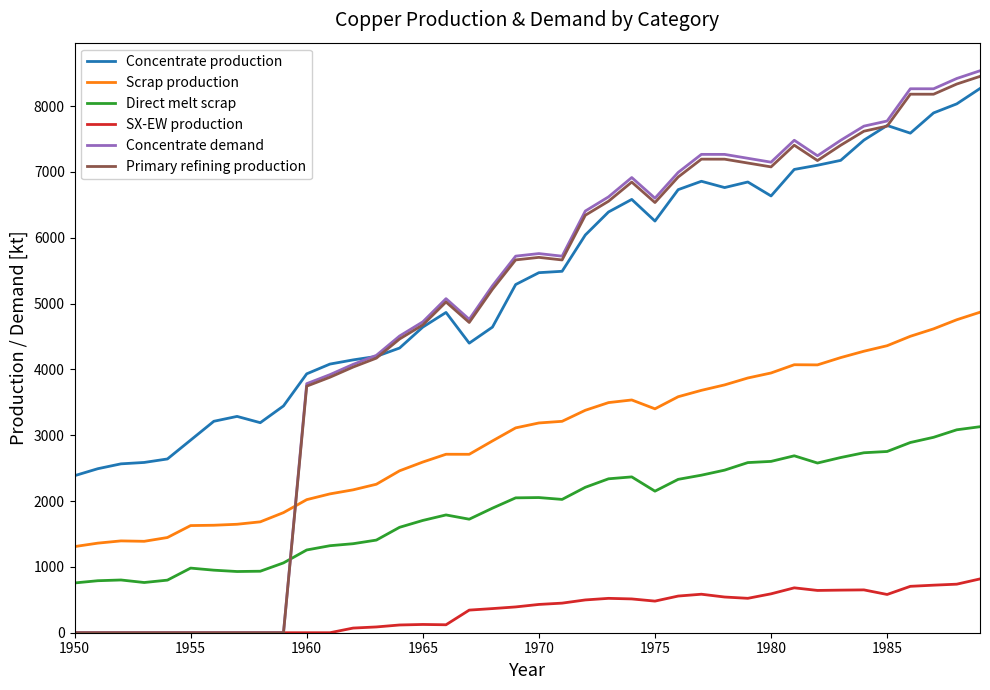

Which series ends up on top after the final intersection of Direct melt scrap and Primary refining production?

Primary refining production